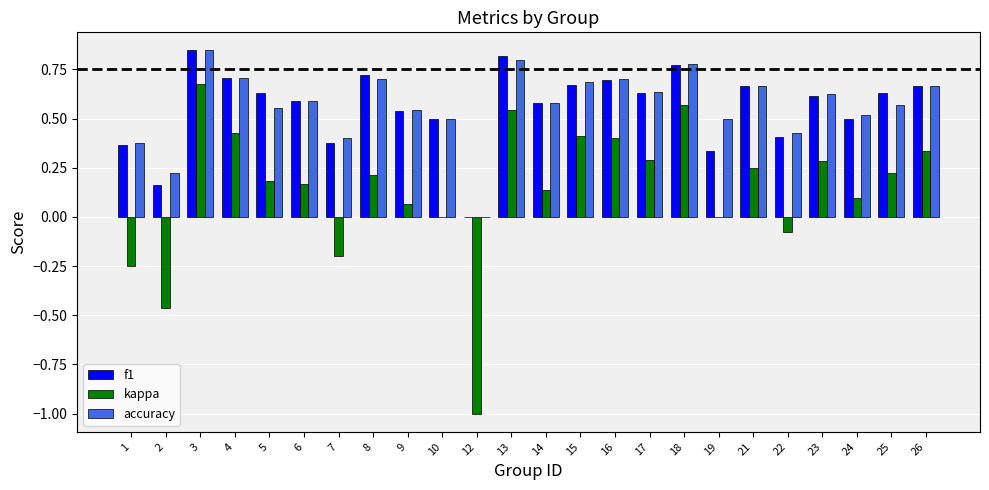

Does the chart contain stacked bars?

No